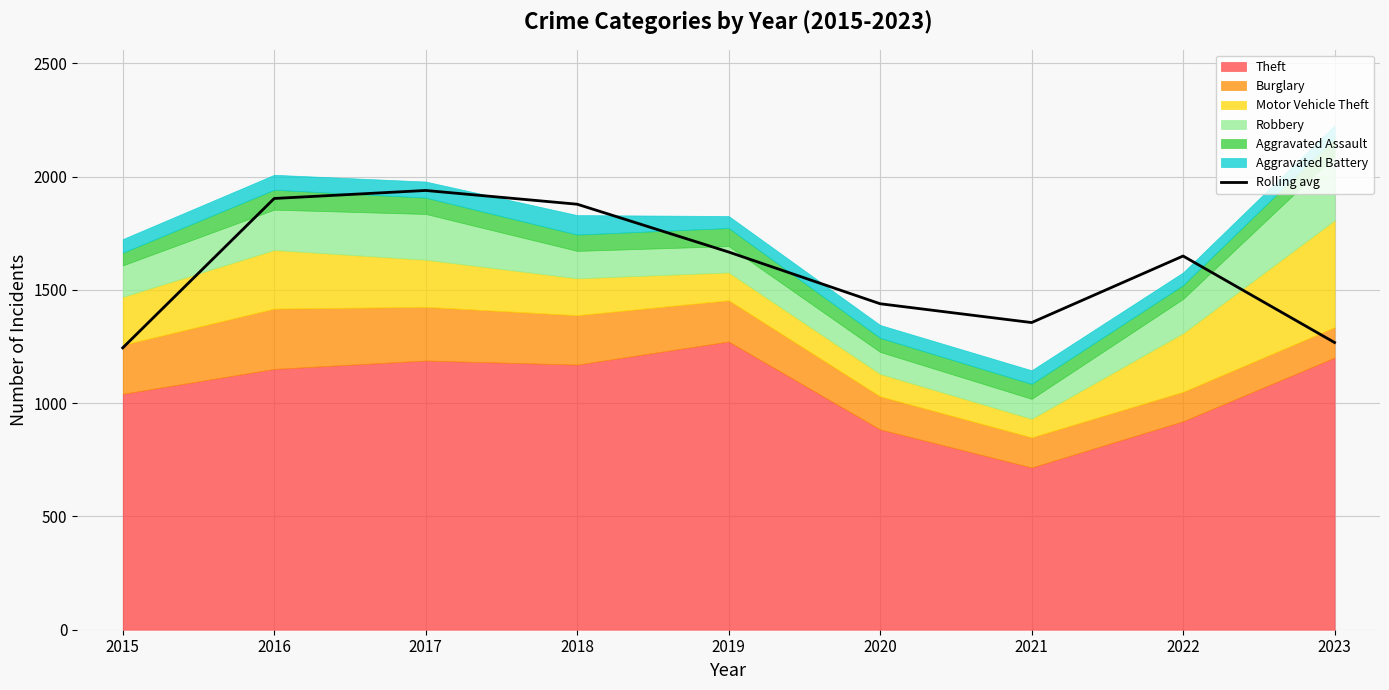

The chart shows a value of 2029.2 at 2021. True or false?

False